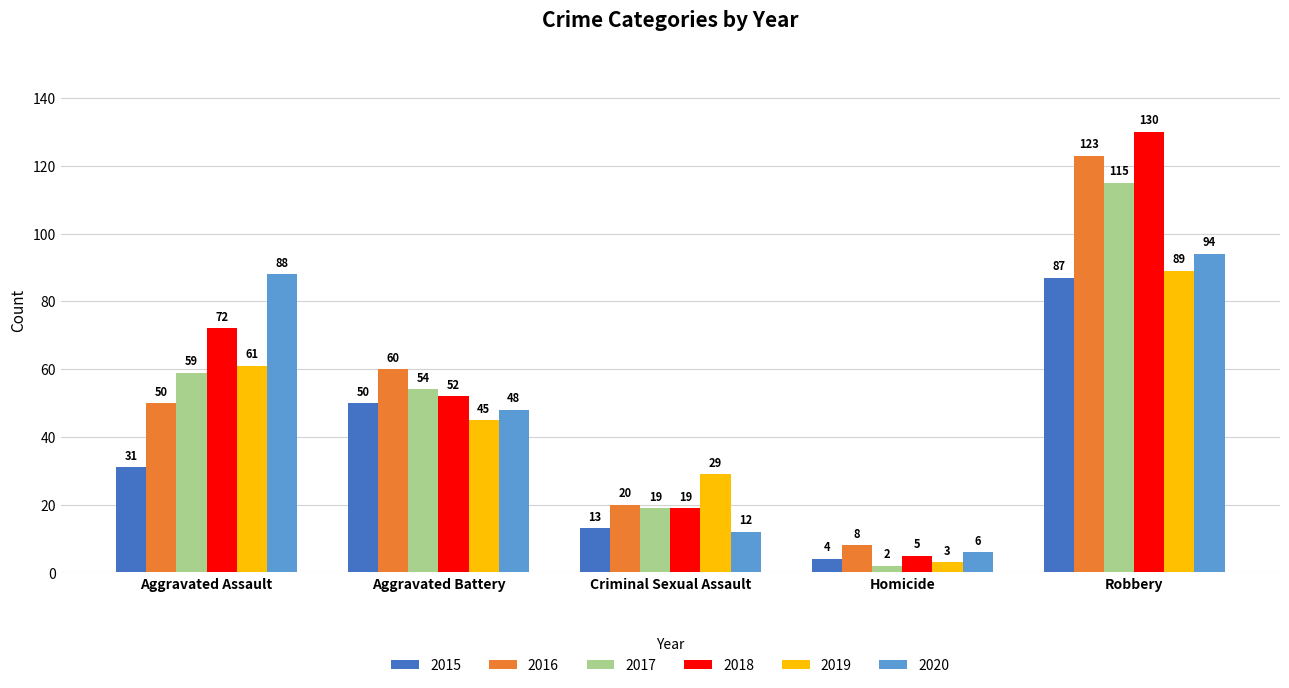

List the labels in order of 2019 value, largest first.

Robbery, Aggravated Assault, Aggravated Battery, Criminal Sexual Assault, Homicide